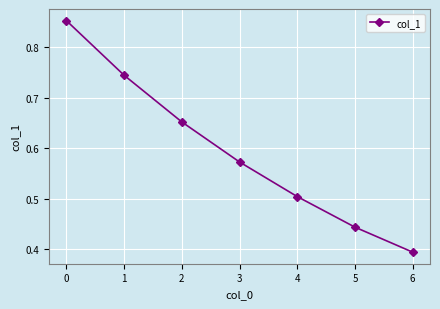

What is the difference between the maximum and minimum values?

0.5